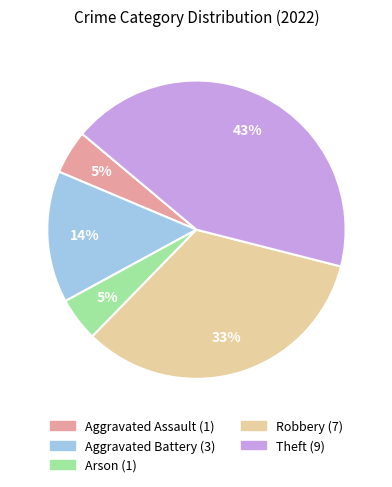

Do Aggravated Battery and Arson together represent more than half of the pie?

No